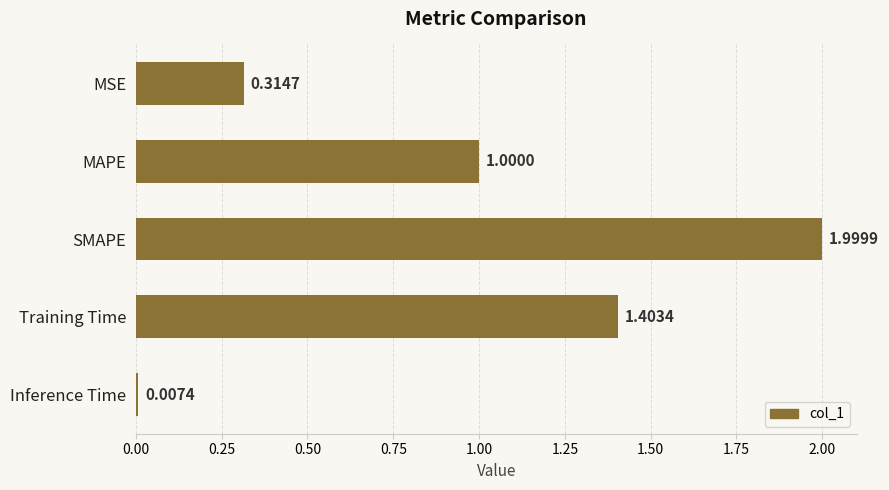

What is the difference between the maximum and minimum values?

2.0